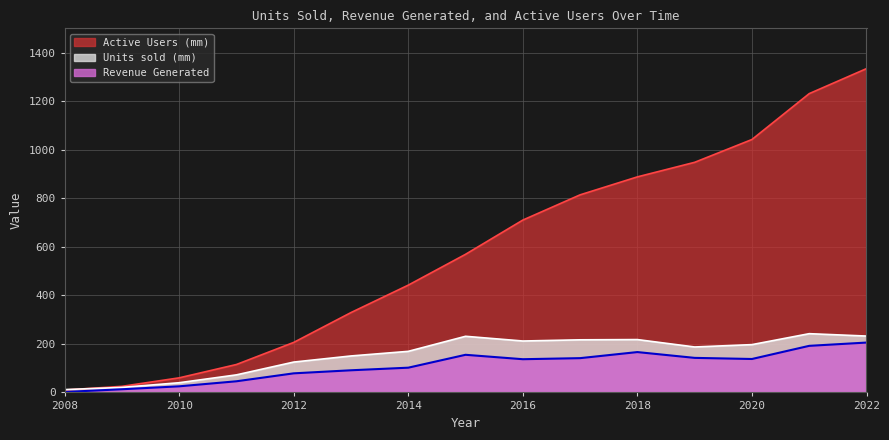

True or false: Active Users (mm) has a value of 732.0 at 2014.

False